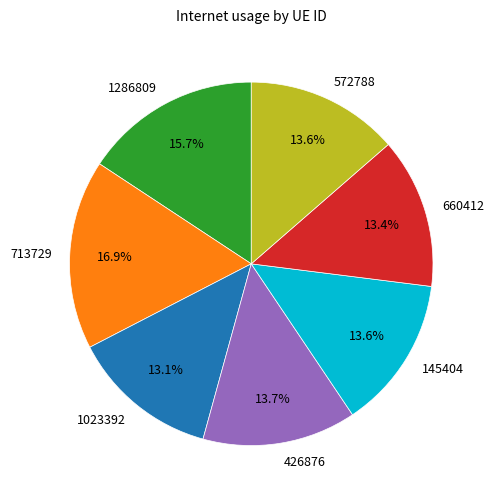

Combined, do 660412 and 1286809 account for over 50%?

No